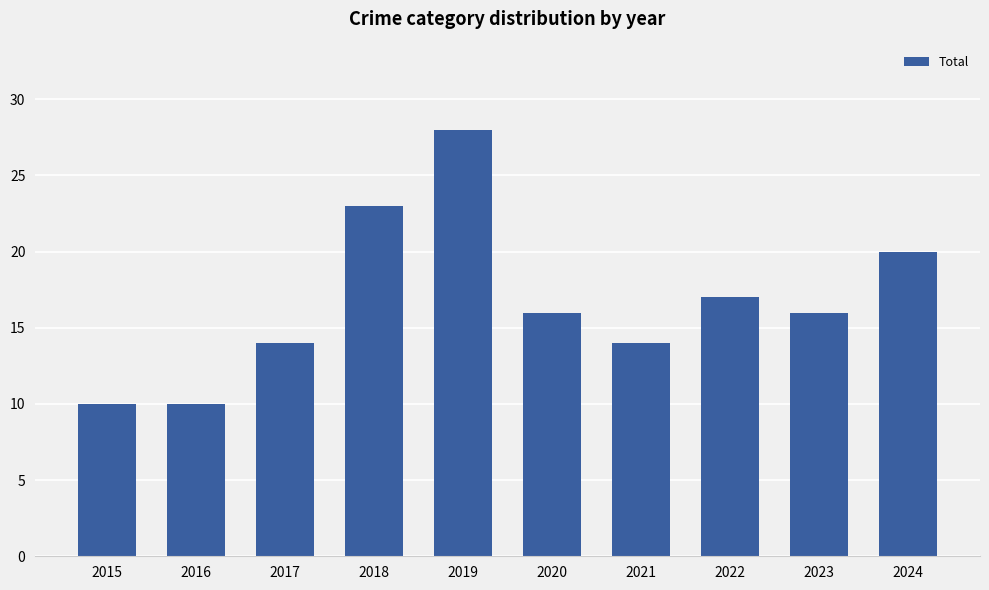

What is the sum of the values at 2020 and 2023?

32